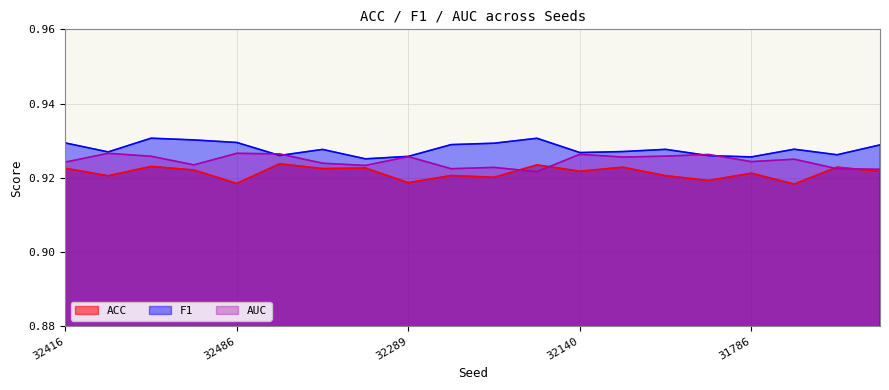

Reading left to right, list all the values displayed in this chart.

ACC: 0.9	0.9	0.9	0.9	0.9	0.9	0.9	0.9	0.9	0.9	0.9	0.9	0.9	0.9	0.9	0.9	0.9	0.9	0.9	0.9
F1: 0.9	0.9	0.9	0.9	0.9	0.9	0.9	0.9	0.9	0.9	0.9	0.9	0.9	0.9	0.9	0.9	0.9	0.9	0.9	0.9
AUC: 0.9	0.9	0.9	0.9	0.9	0.9	0.9	0.9	0.9	0.9	0.9	0.9	0.9	0.9	0.9	0.9	0.9	0.9	0.9	0.9